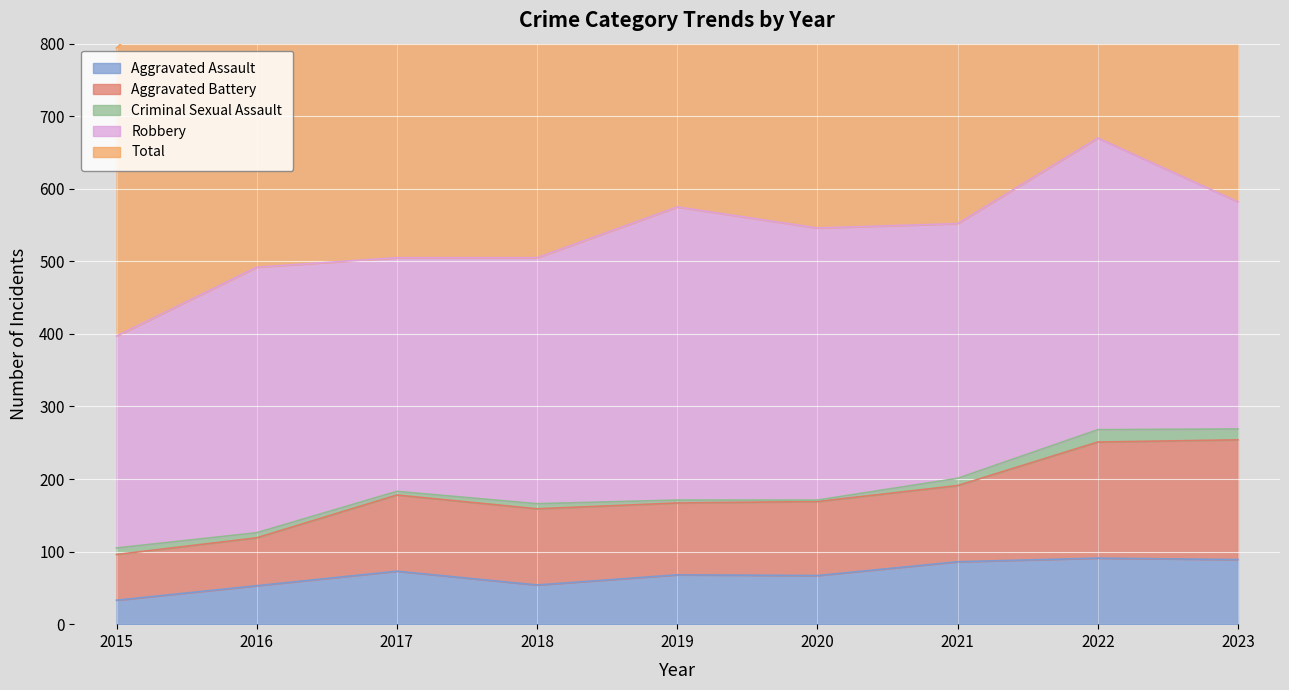

Read the Total value at 2019, to the nearest 50.

1150